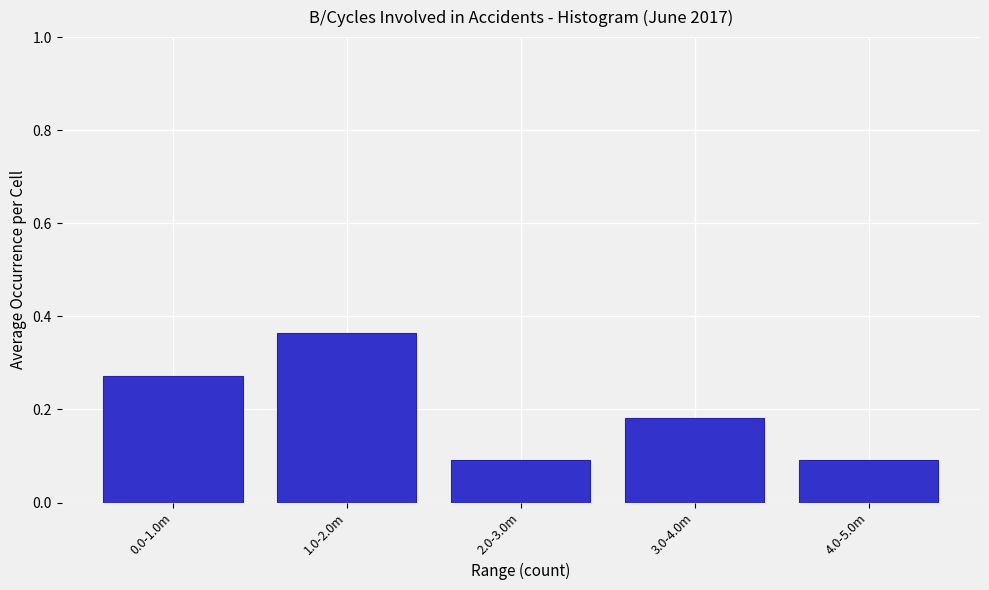

The value at 2.0-3.0m is 0.0. True or false?

False